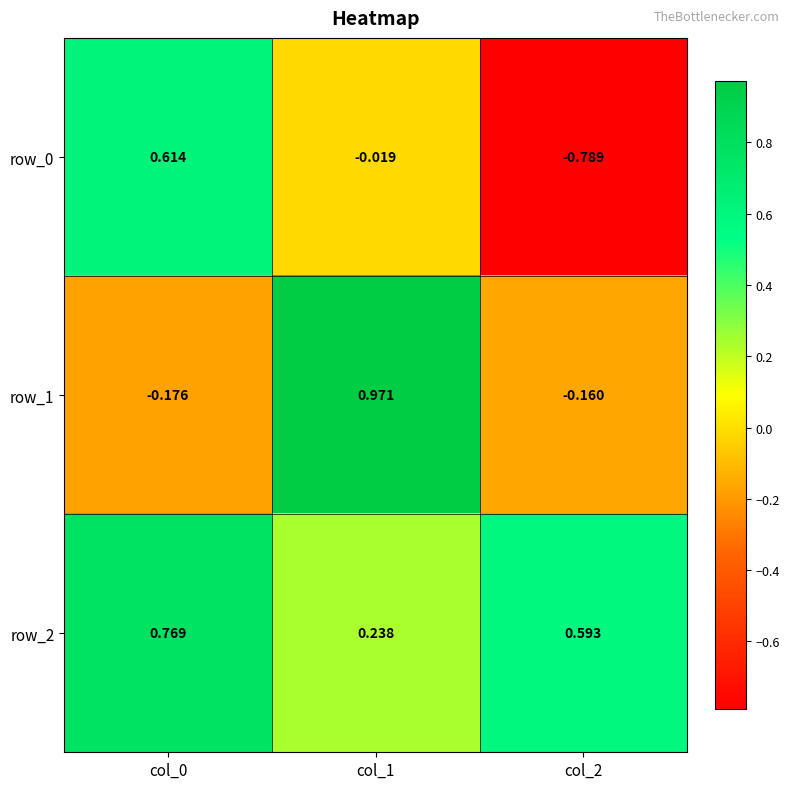

Is the value of row_1 at col_1 greater than the value of row_0 at col_0?

Yes